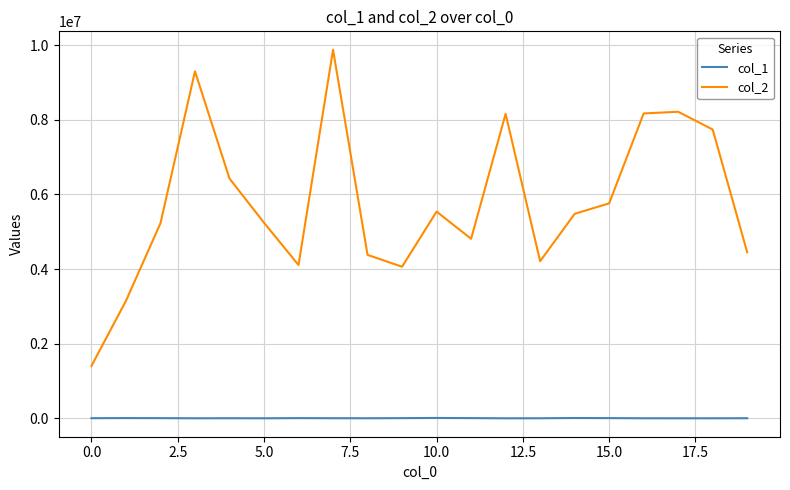

Which series has the largest total across all categories?

col_2